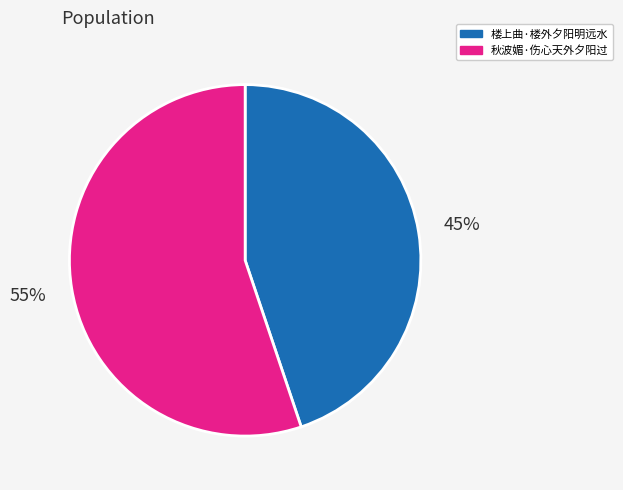

The 秋波媚·伤心天外夕阳过 slice represents 41% of the pie. True or false?

False